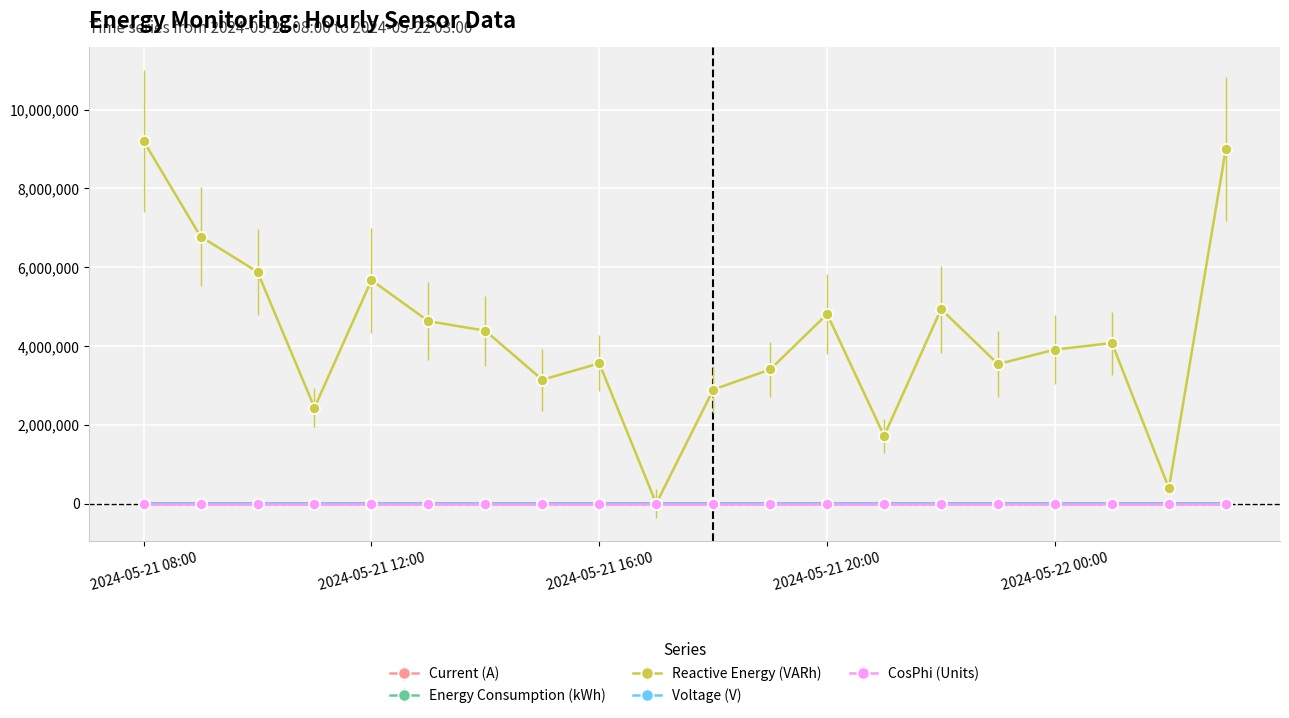

In Voltage (V), how many points are higher than both neighbors (excluding endpoints)?

5